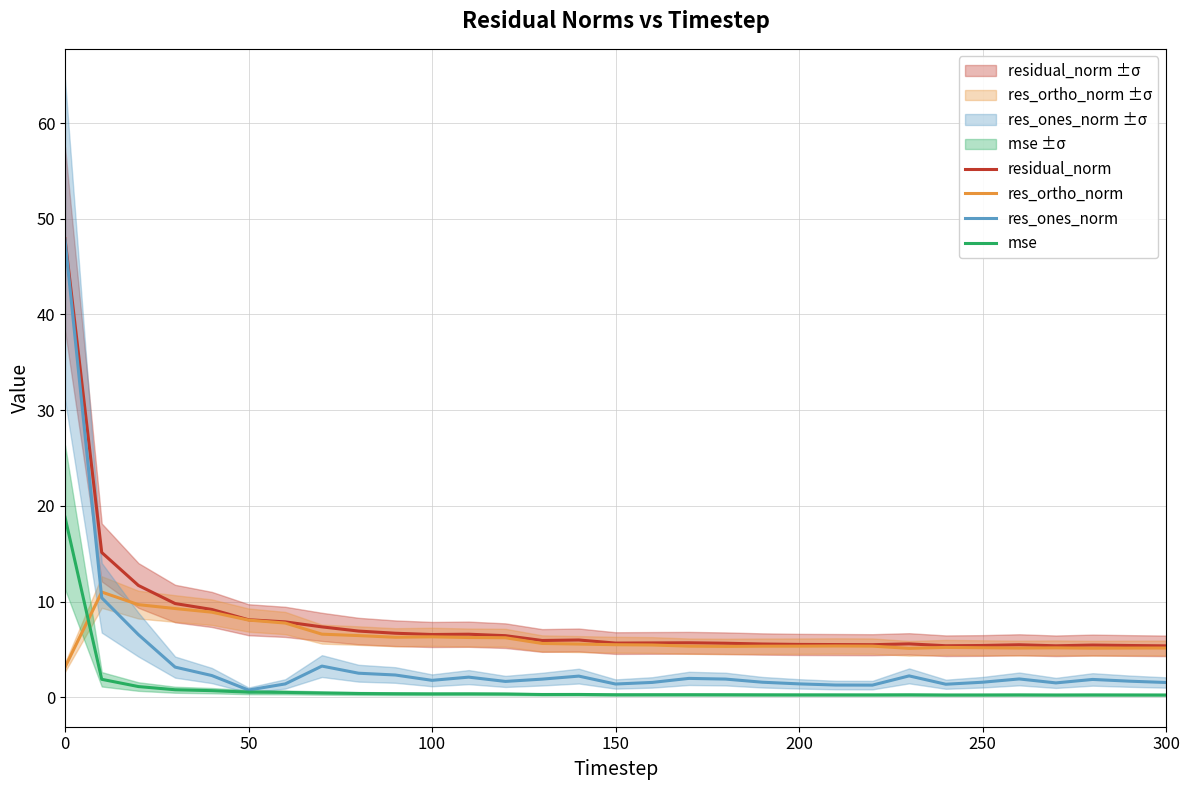

What is the maximum value for mse?

18.8